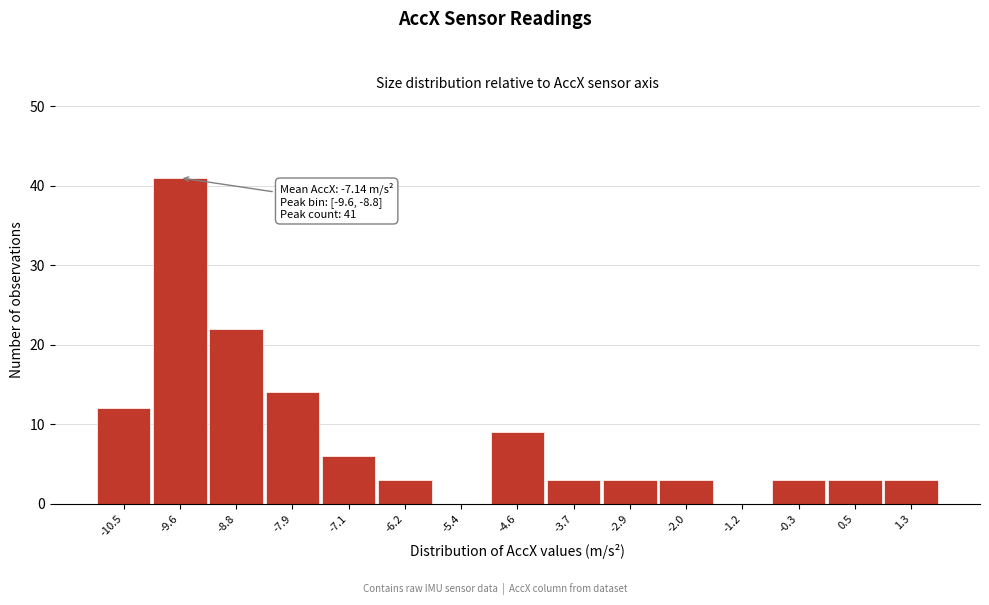

Reading right to left, list all the values displayed in this chart.

1.3=3	0.5=3	-0.3=3	-1.2=0	-2.0=3	-2.9=3	-3.7=3	-4.6=9	-5.4=0	-6.2=3	-7.1=6	-7.9=14	-8.8=22	-9.6=41	-10.5=12